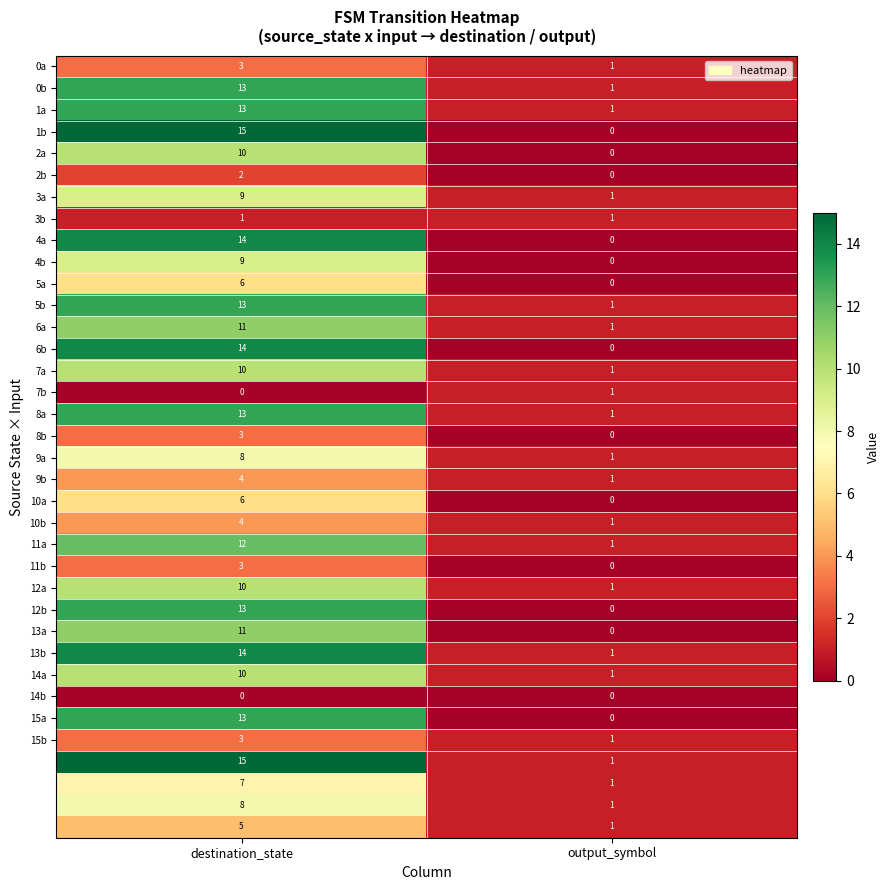

How many distinct data groups are displayed?

36